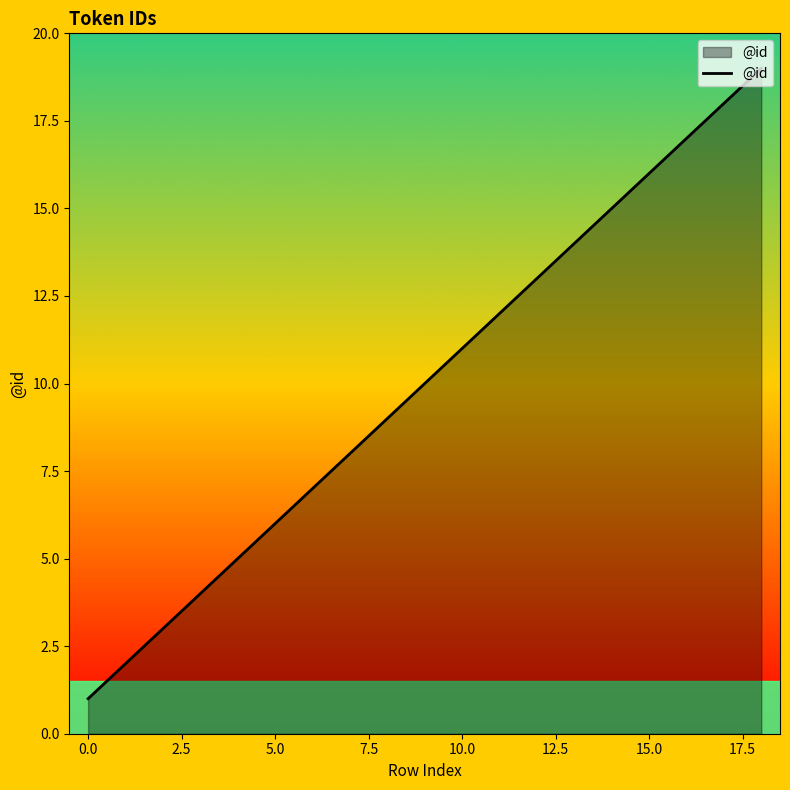

What is the difference between the maximum and minimum values?

18